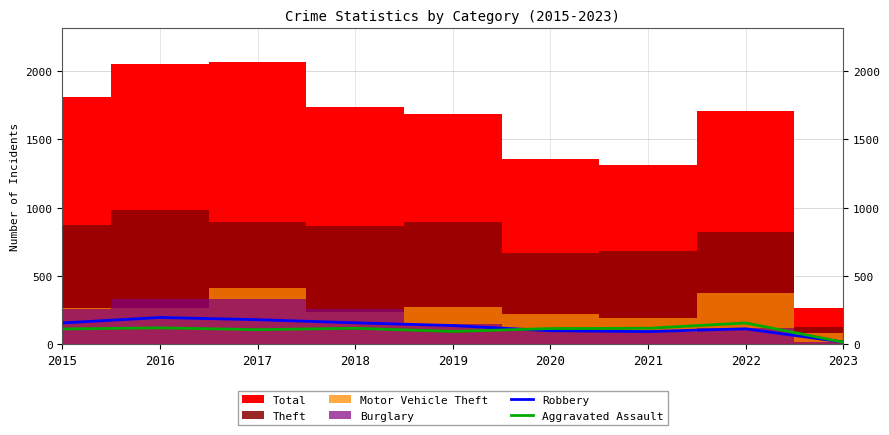

The value of Robbery at 2015 is 154. True or false?

True